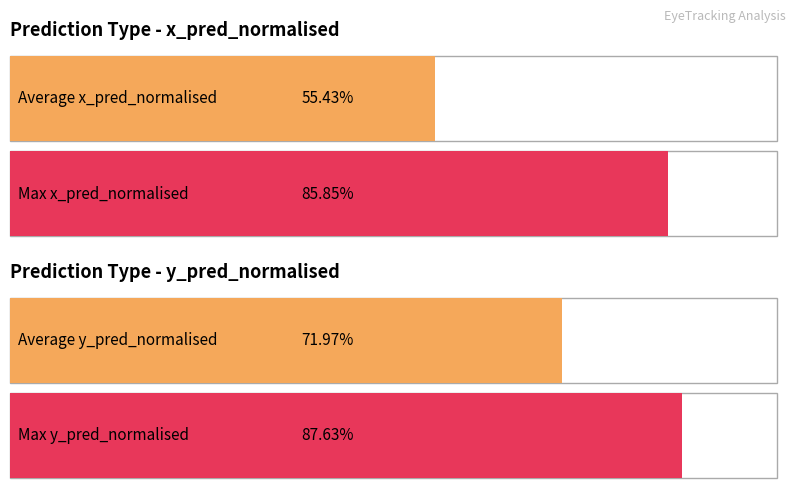

Is it true that Average x_pred_normalised equals 1.1 at 6?

False